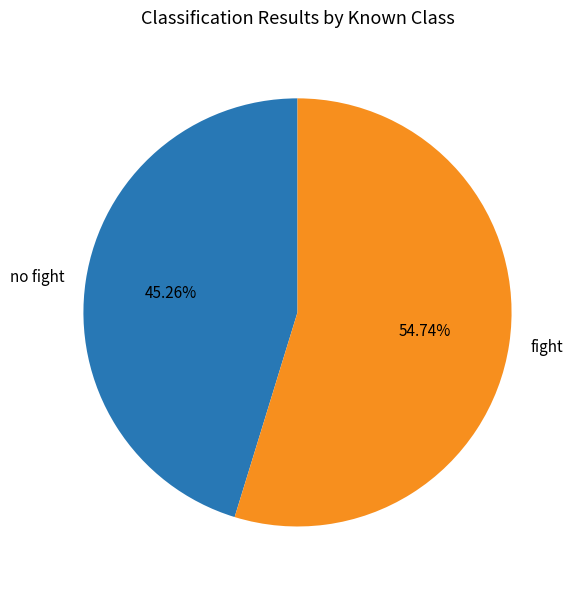

Count the number of slices in the pie.

2